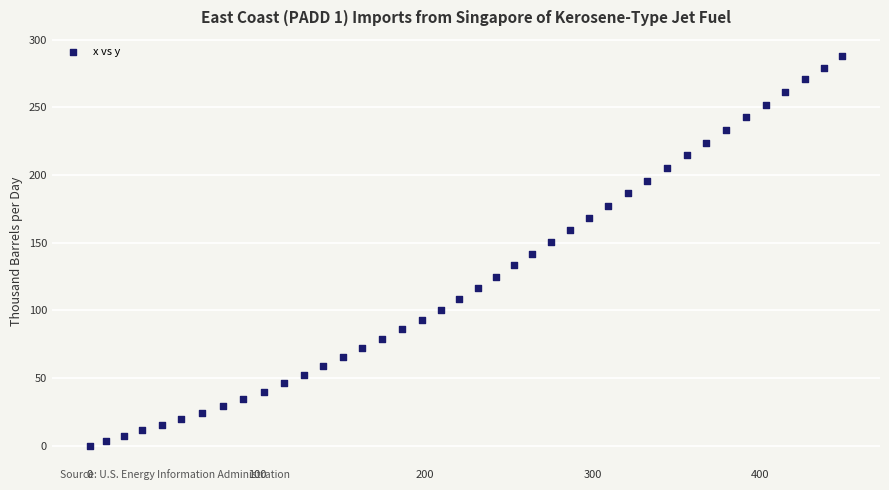

What is the range of X values (max minus min)?

449.0